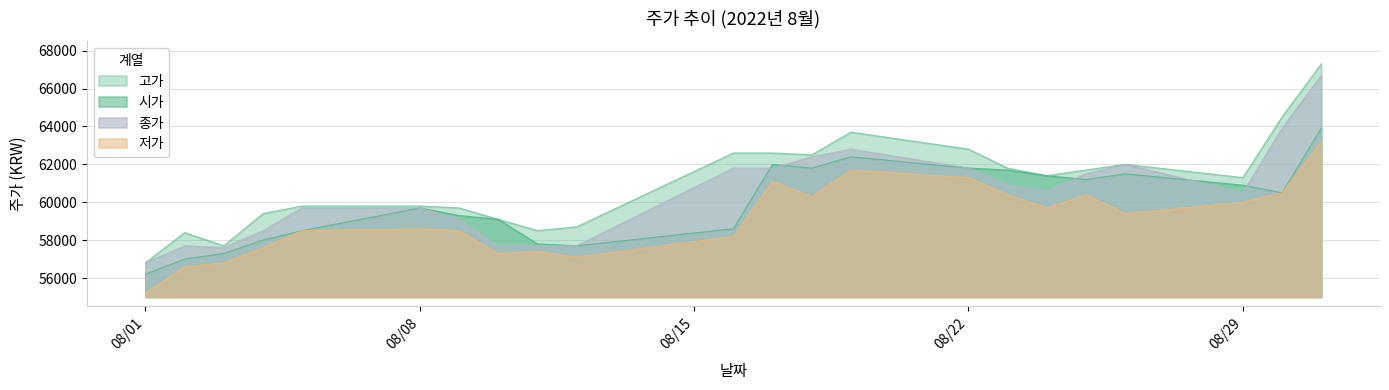

Is the value of 시가 at 08/01 greater than the value of 저가 at 08/01?

Yes